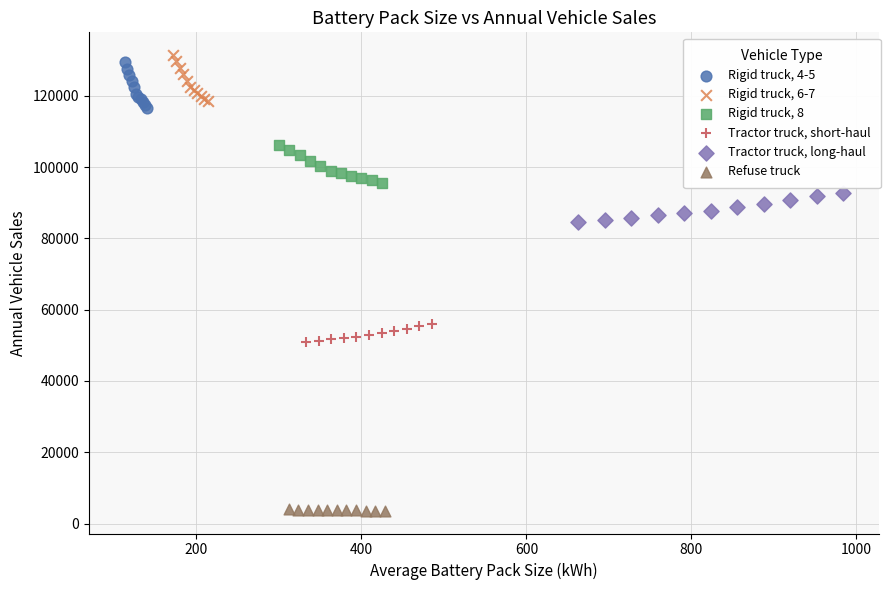

What are all the series names shown in the legend?

Rigid truck, 4-5, Rigid truck, 6-7, Rigid truck, 8, Tractor truck, short-haul, Tractor truck, long-haul, Refuse truck